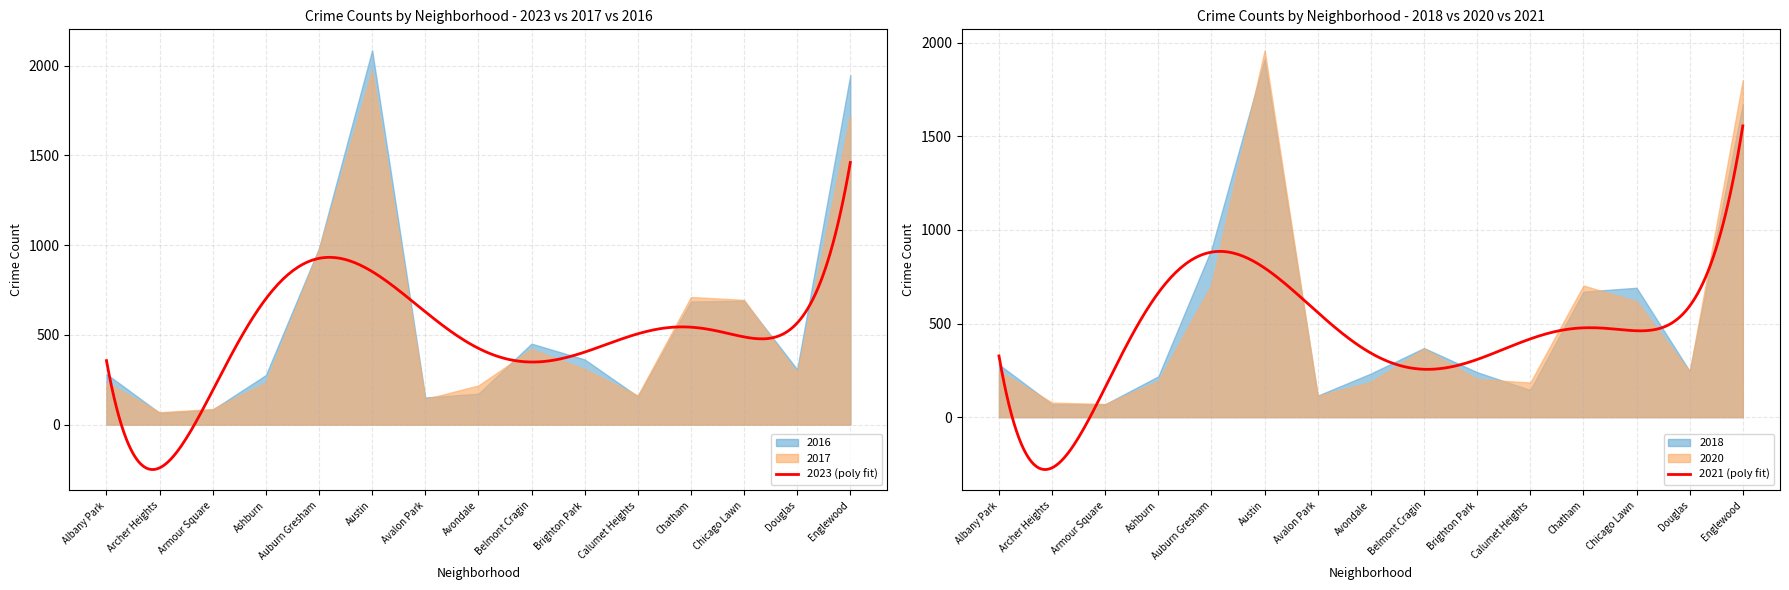

What is the label of the 8th point from the right?

Avondale